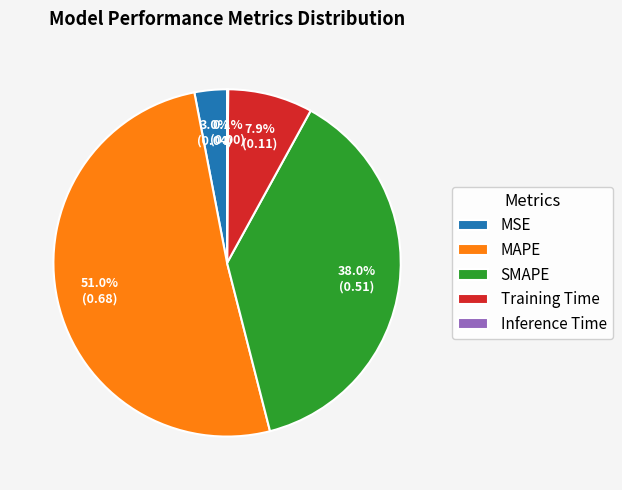

Which slice is the largest?

MAPE